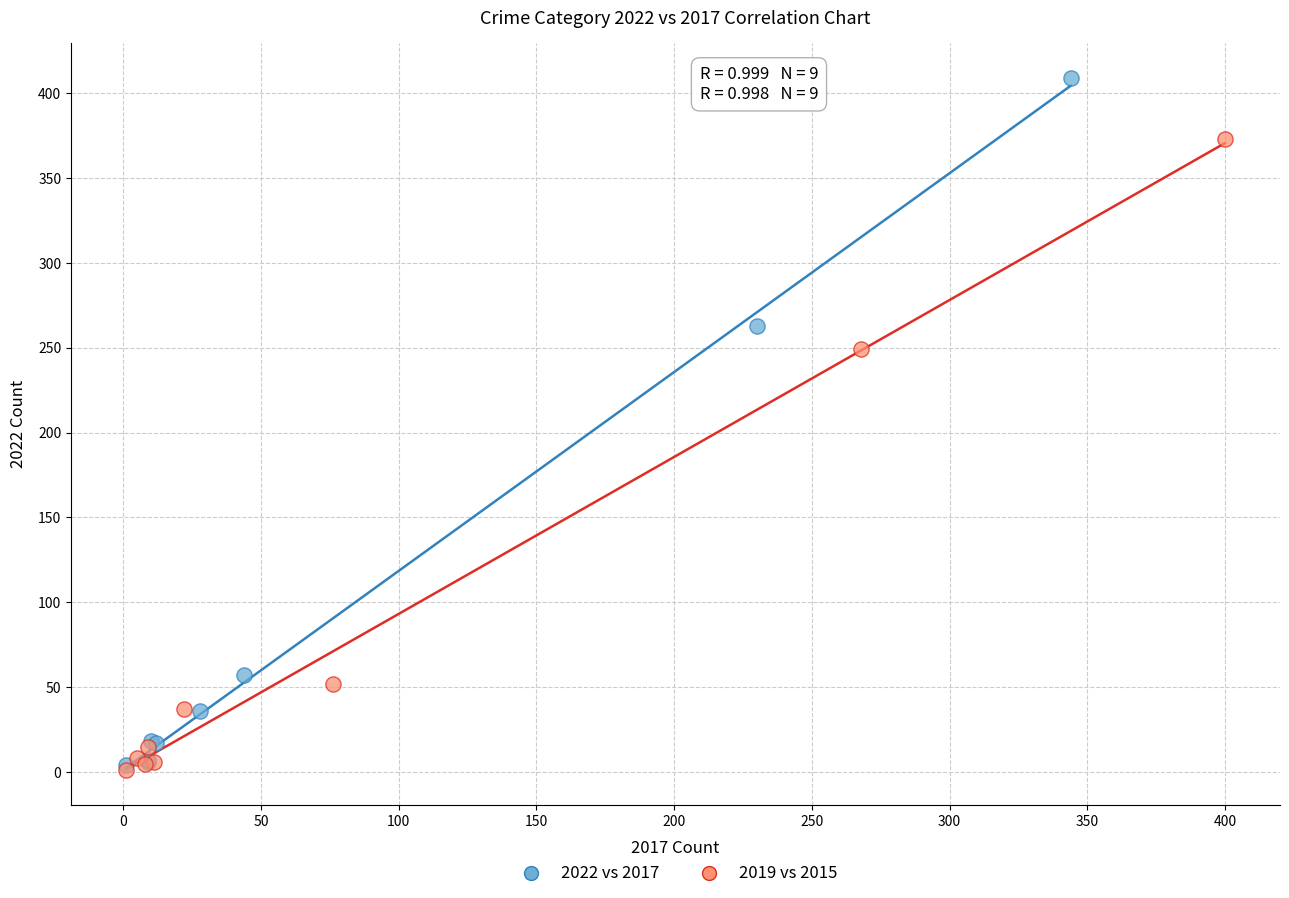

Which series has the largest Y range (max minus min)?

2022 vs 2017